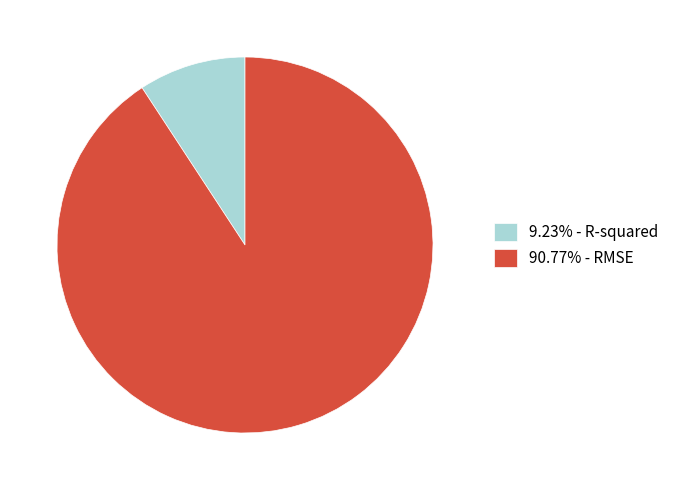

Combined, do 90.77% - RMSE and 9.23% - R-squared account for over 50%?

Yes